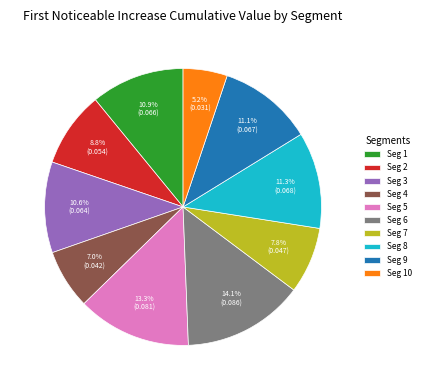

Which slice is the largest?

Seg 6